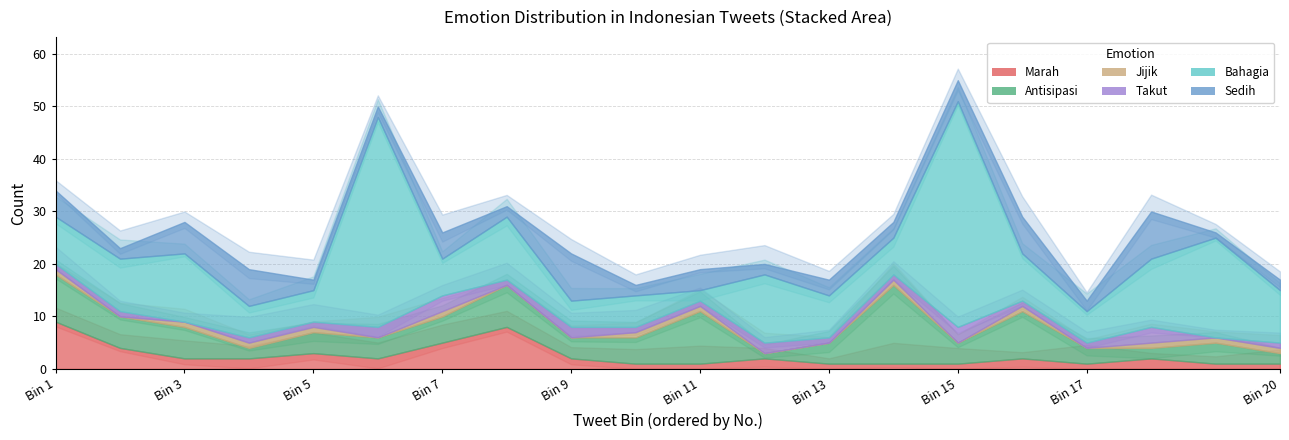

Rank the series by their average value, from highest to lowest.

Bahagia, Antisipasi, Sedih, Marah, Jijik, Takut